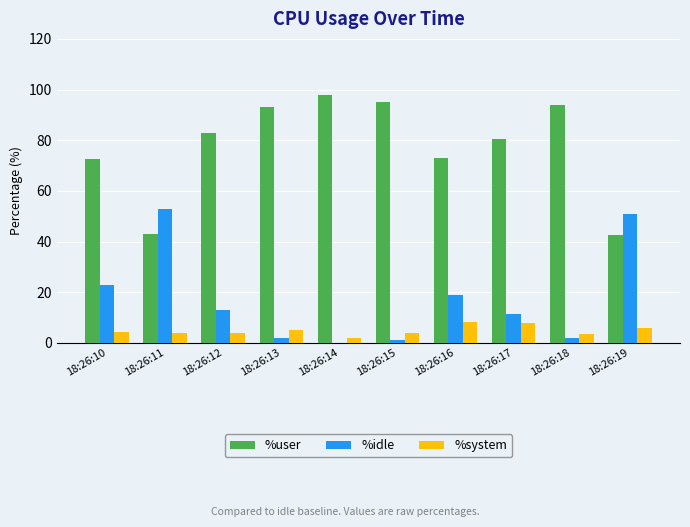

Is the value of %user at 18:26:17 greater than the value of %system at 18:26:13?

Yes